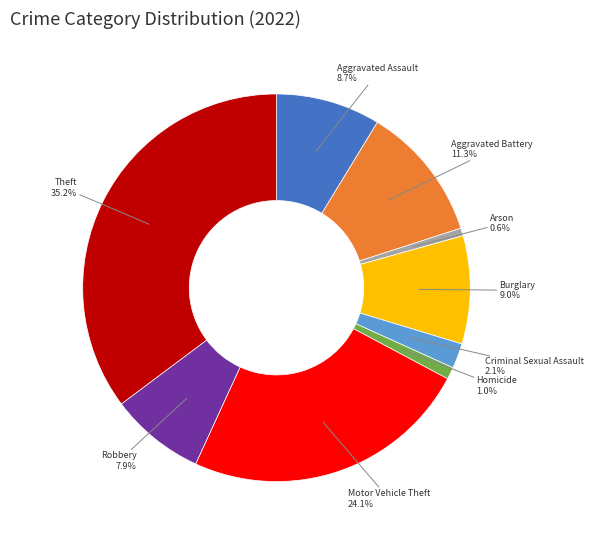

True or false: Motor Vehicle Theft accounts for 24% of the total.

True